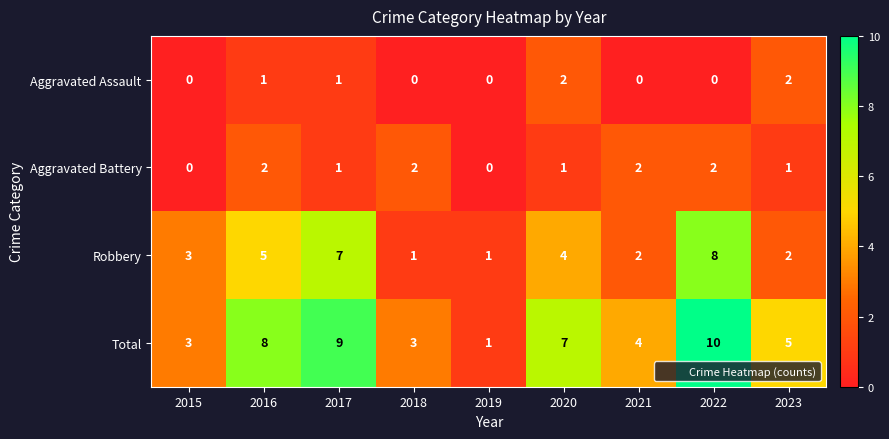

Count the Aggravated Battery values in the range 1 to 2.

7